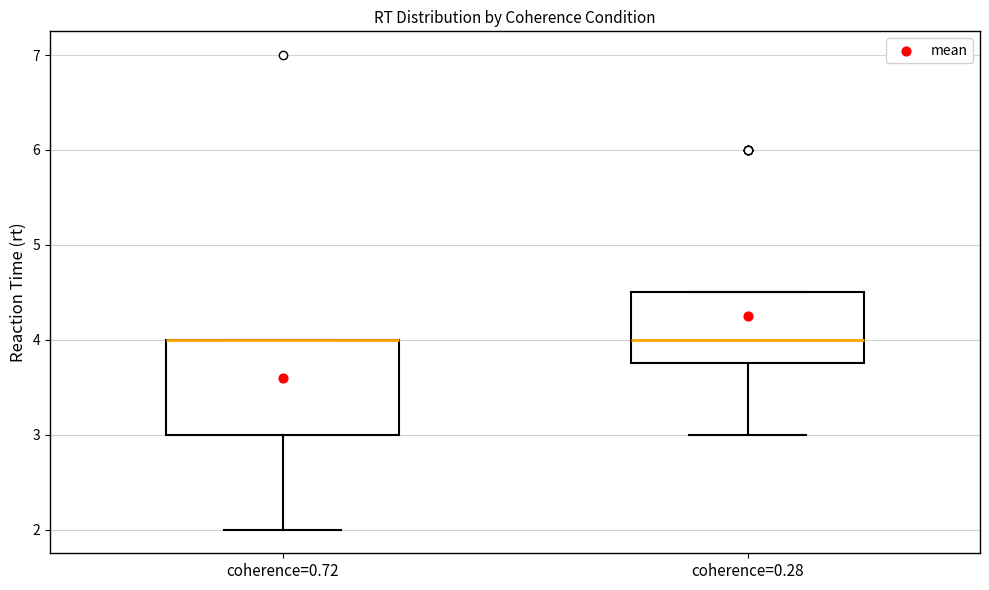

Where does the median line of the box for coherence=0.28 sit on the y-axis? The values are not printed on the chart, so give them approximately, as read against the axis.

4.0